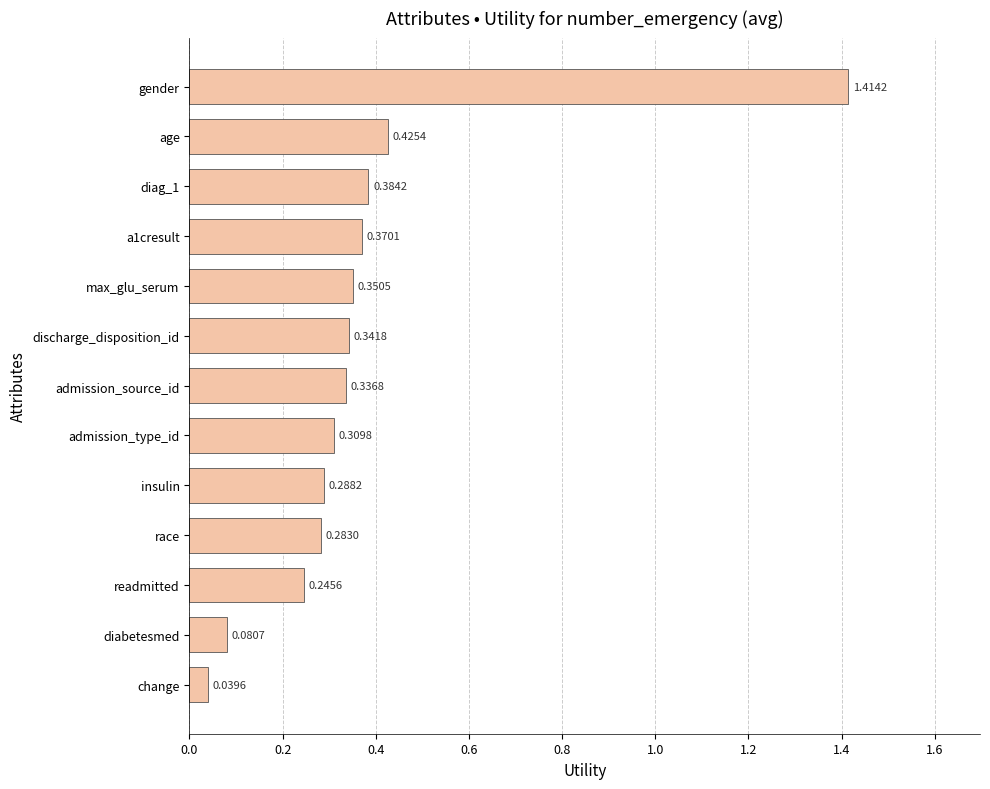

Which category has the highest value across all series?

gender